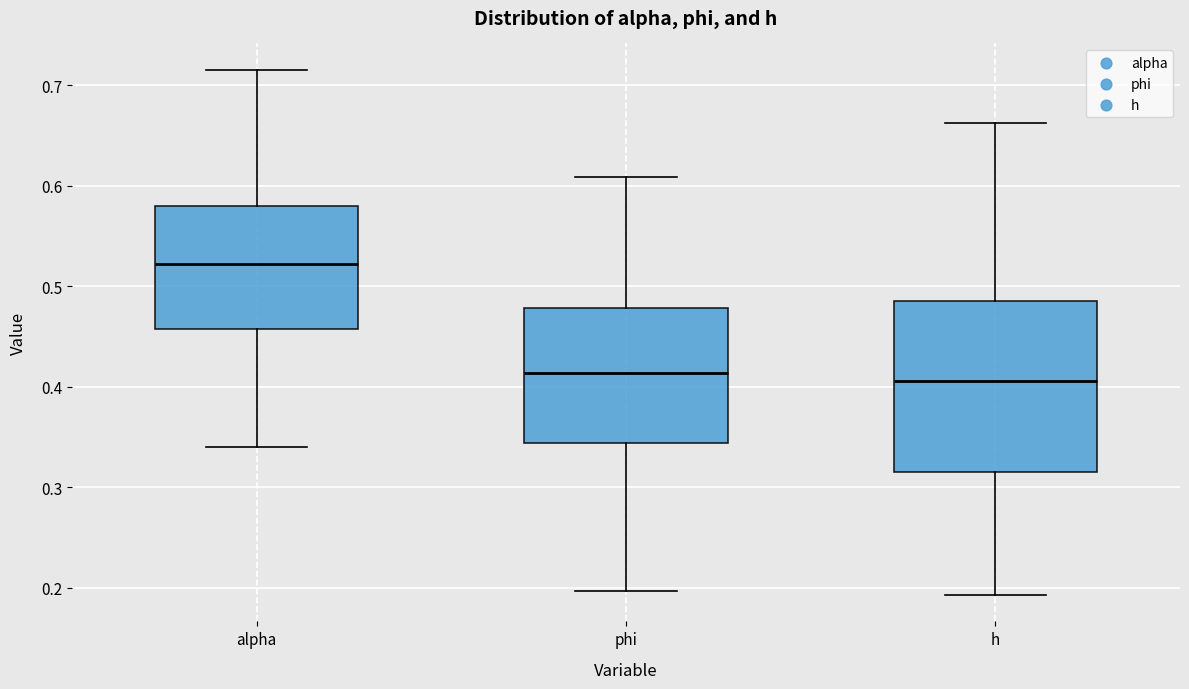

Reading left to right, read every box against the y-axis: the position of its median line, the range the box covers, and the ends of its whiskers. The values are not printed on the chart, so give them approximately, as read against the axis.

alpha: median 0.52, box 0.46 to 0.58, whiskers 0.34 to 0.72
phi: median 0.41, box 0.34 to 0.48, whiskers 0.20 to 0.61
h: median 0.41, box 0.32 to 0.49, whiskers 0.19 to 0.66